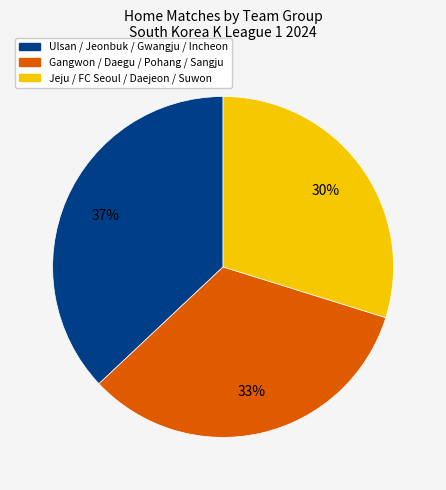

To the nearest percent, what is the average slice percentage?

33%